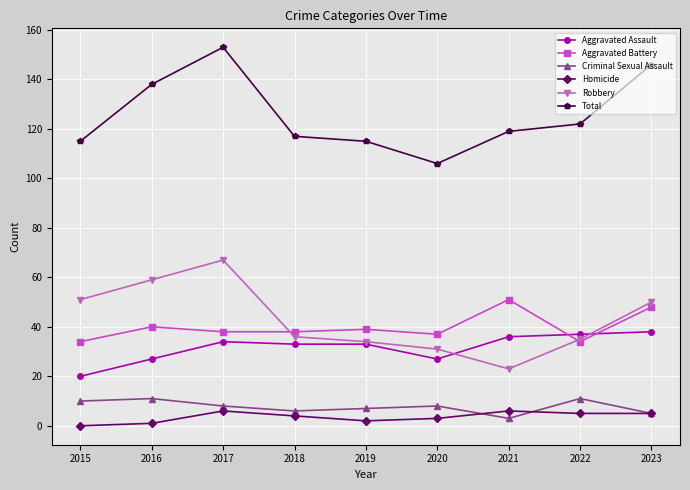

What is the average value of the Criminal Sexual Assault series?

8